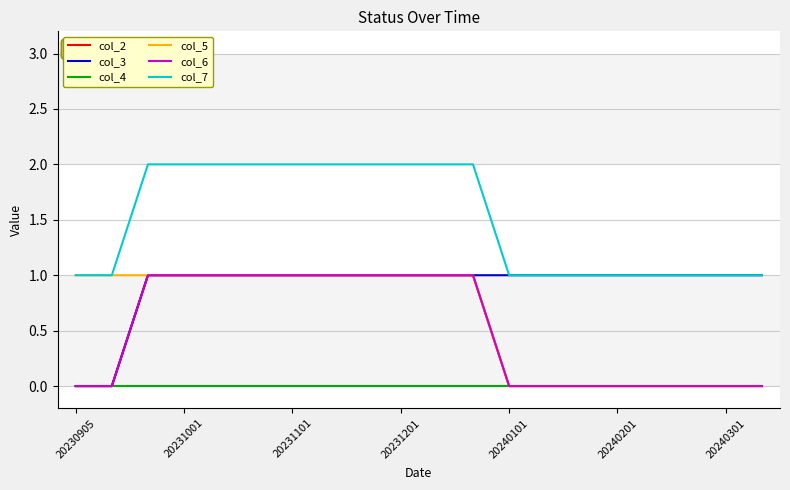

Does the chart have visible grid lines?

Yes